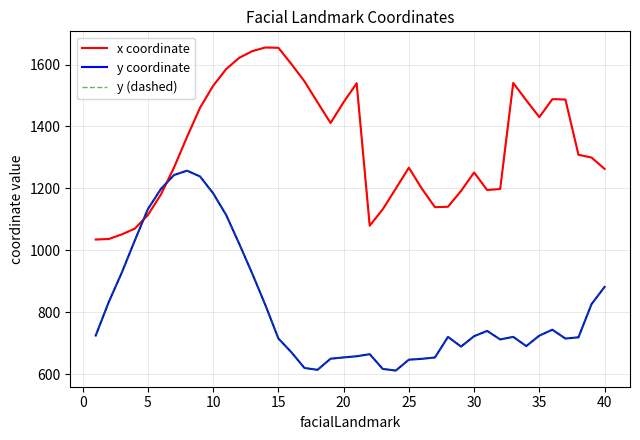

What is the sum of all y (dashed) values?

32679.8